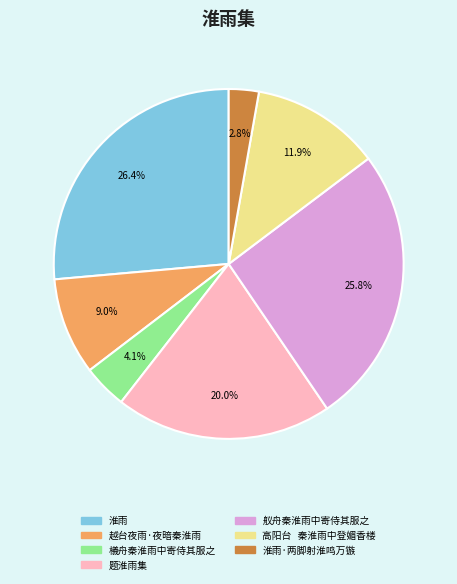

Does any single category account for the majority?

No